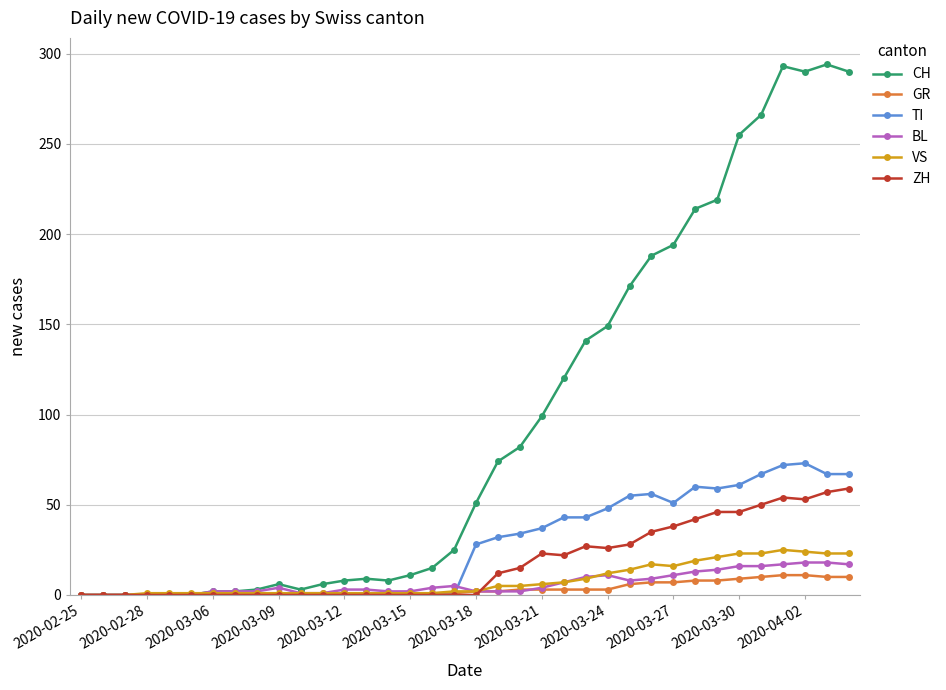

What is the sum of all TI values?

953